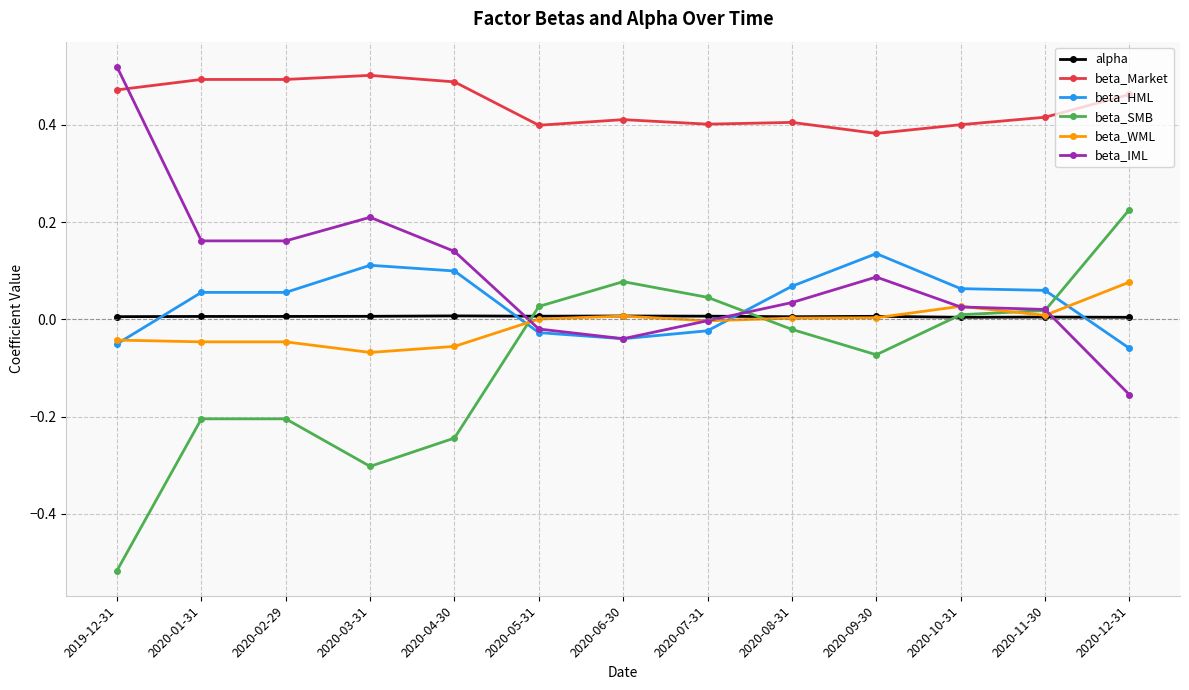

True or false: beta_WML has more than 0 points higher than both neighbors.

True